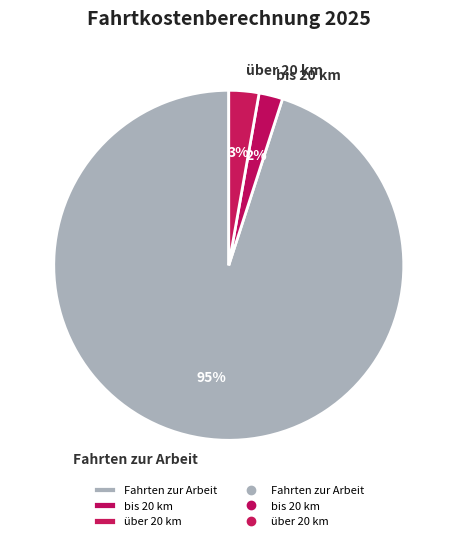

True or false: Fahrten zur Arbeit accounts for 95% of the total.

True